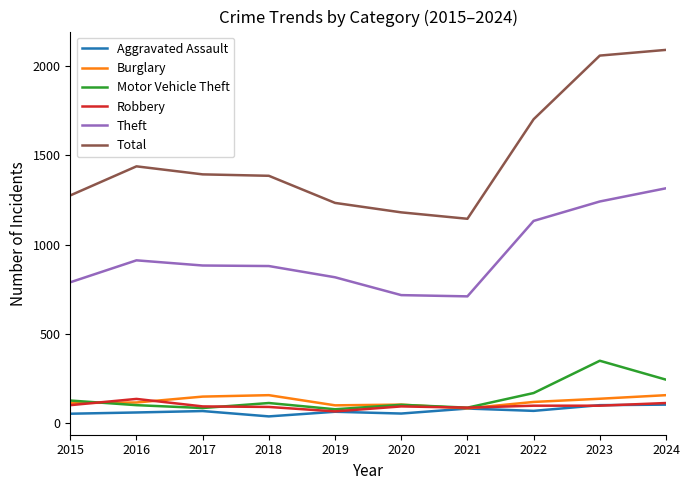

At which label does Theft reach its peak?

2024